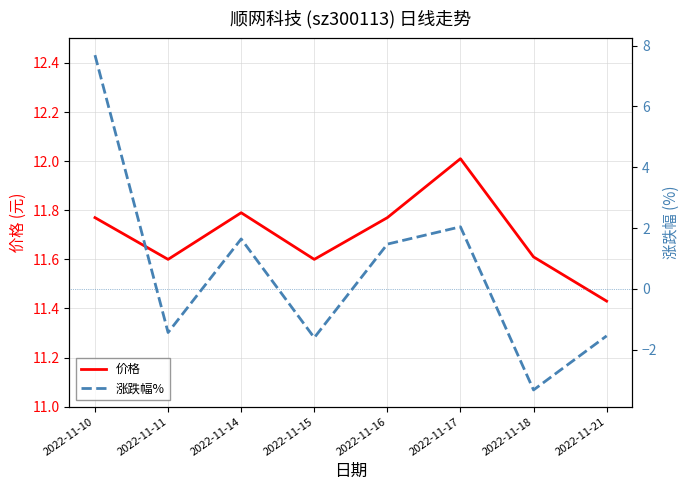

Reading left to right, list all the values displayed in this chart.

价格: 2022-11-10=11.8	2022-11-11=11.6	2022-11-14=11.8	2022-11-15=11.6	2022-11-16=11.8	2022-11-17=12.0	2022-11-18=11.6	2022-11-21=11.4
涨跌幅%: 2022-11-10=7.7	2022-11-11=-1.4	2022-11-14=1.6	2022-11-15=-1.6	2022-11-16=1.5	2022-11-17=2.0	2022-11-18=-3.3	2022-11-21=-1.6